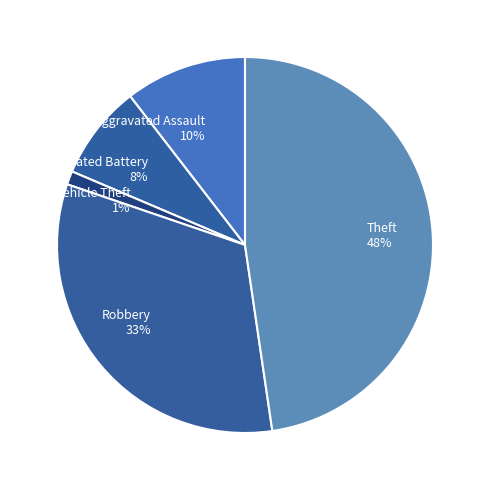

Do Robbery and Theft together represent more than half of the pie?

Yes